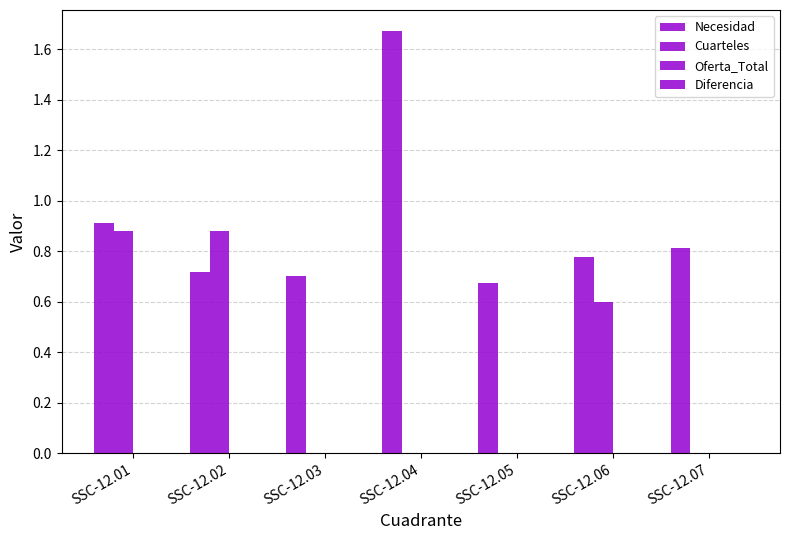

Between SSC-12.03 and SSC-12.06, which series saw the biggest shift?

Cuarteles